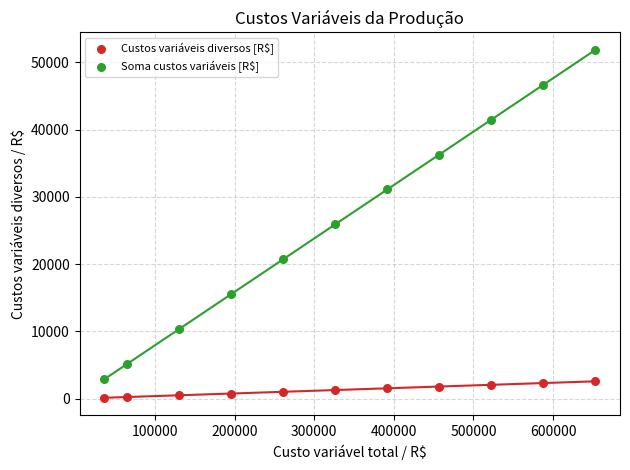

Across all data points, what is the range of X values (max minus min)?

616896.0